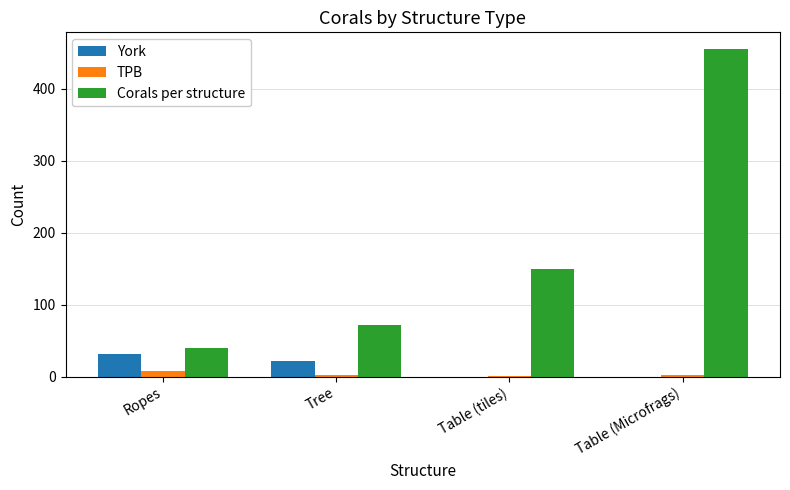

At which label does Corals per structure reach its peak?

Table (Microfrags)